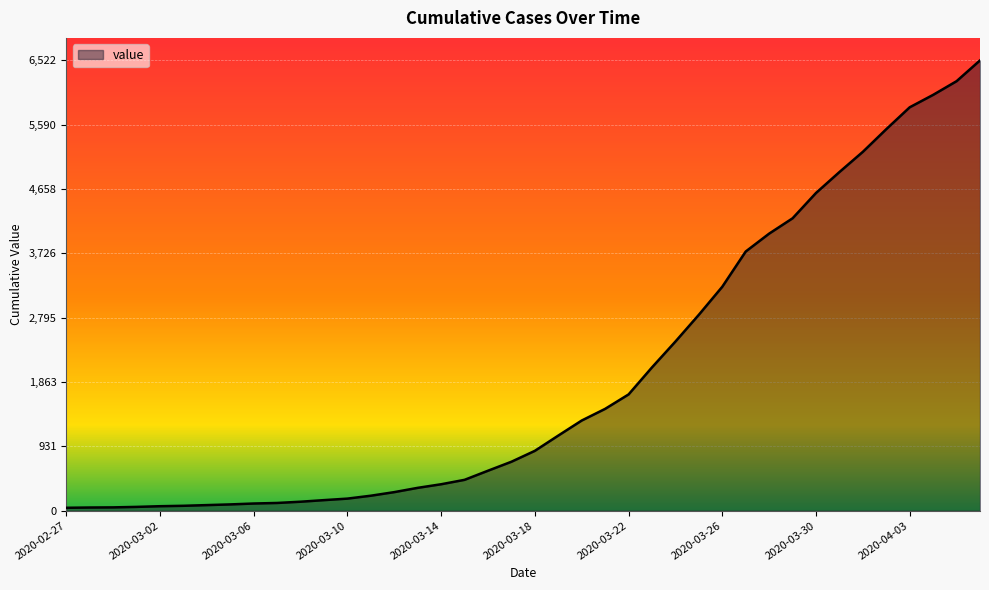

What is the maximum value shown in the chart?

6522